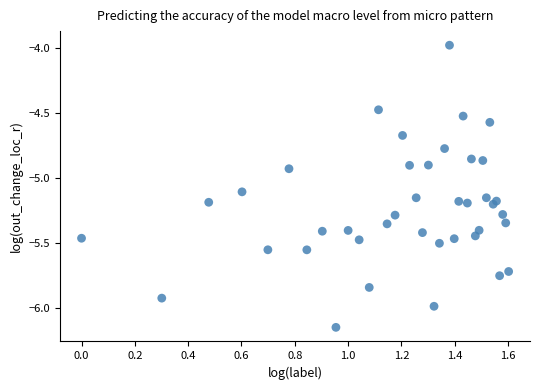

What is the range of Y values (max minus min)?

2.2